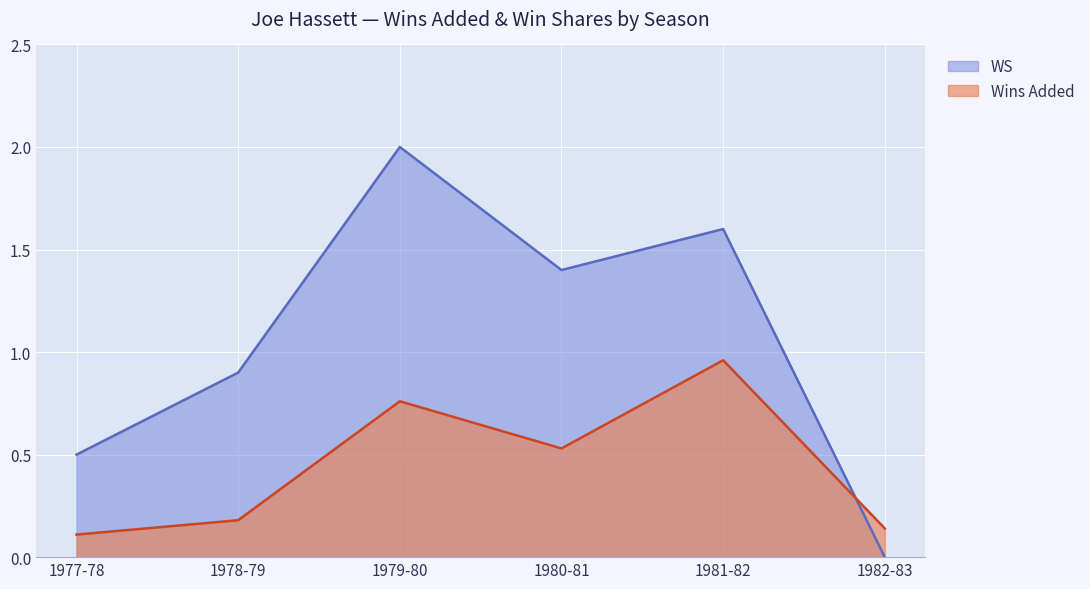

The WS series shows 0.6 at 1980-81. True or false?

False